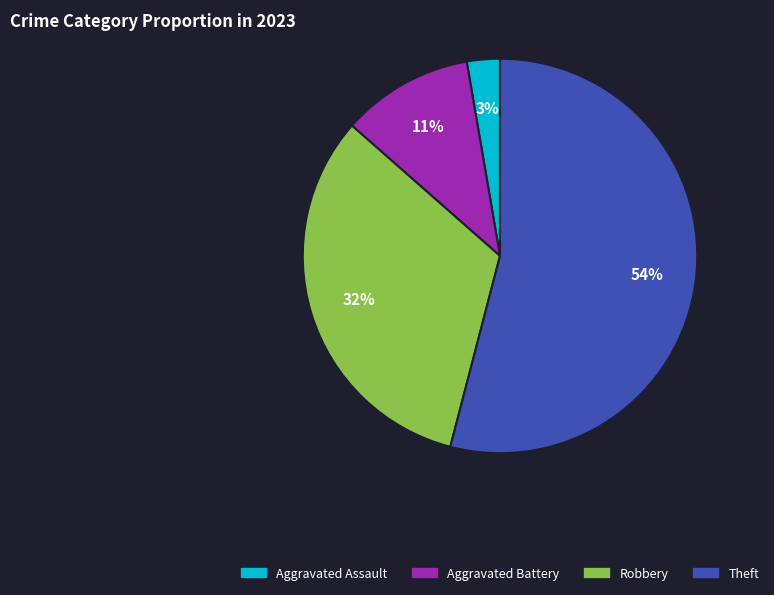

Between Robbery and Aggravated Battery, which is larger?

Robbery